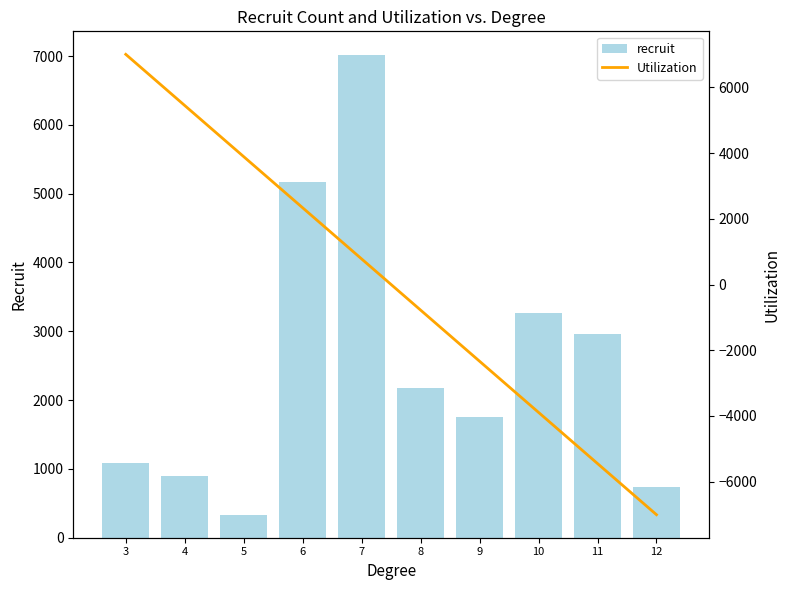

How many data points in recruit are less than 2175?

5